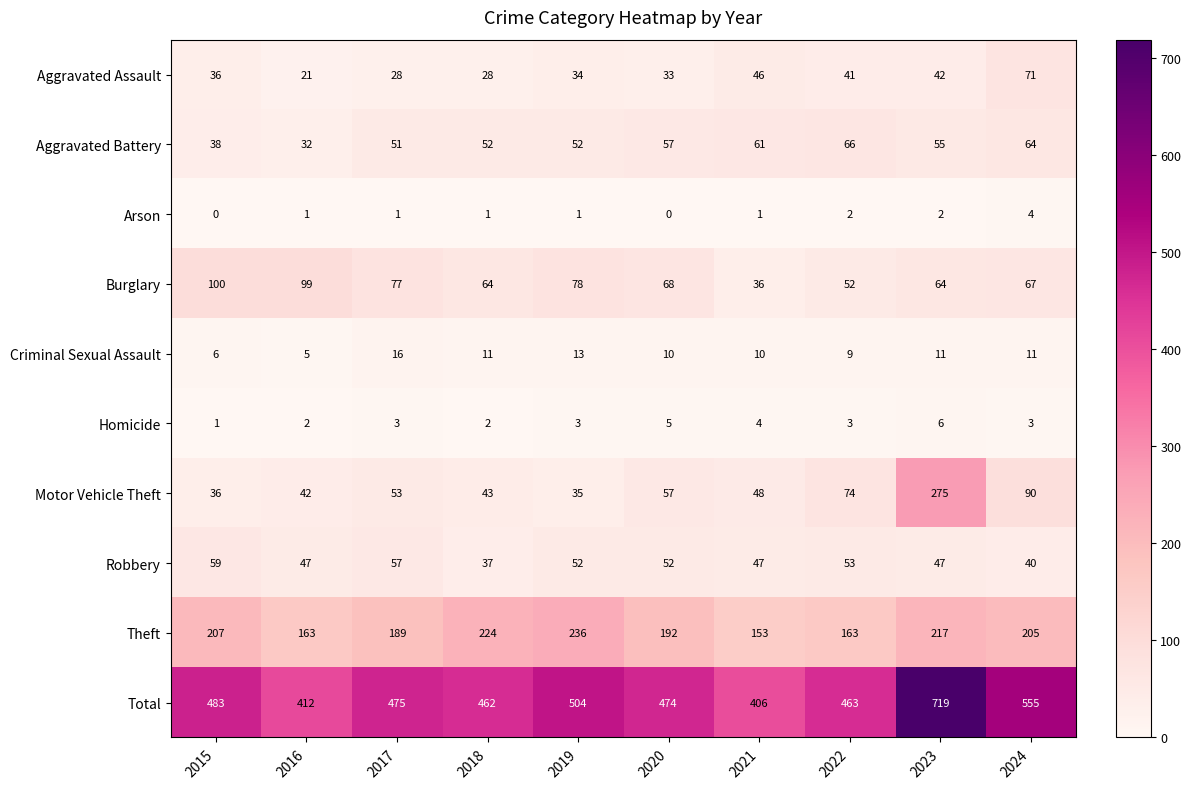

Between 2019 and 2020, which series saw the biggest shift?

Theft